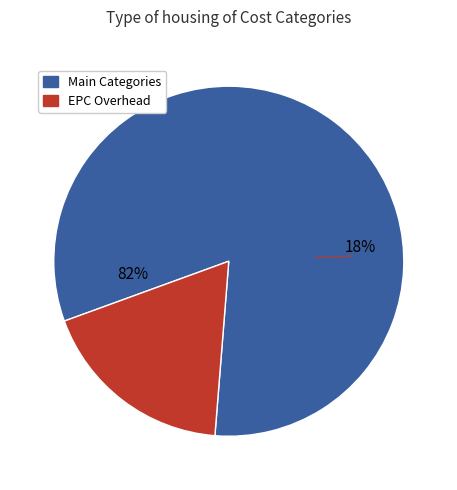

The BOS Hardware slice represents 1% of the pie. True or false?

False